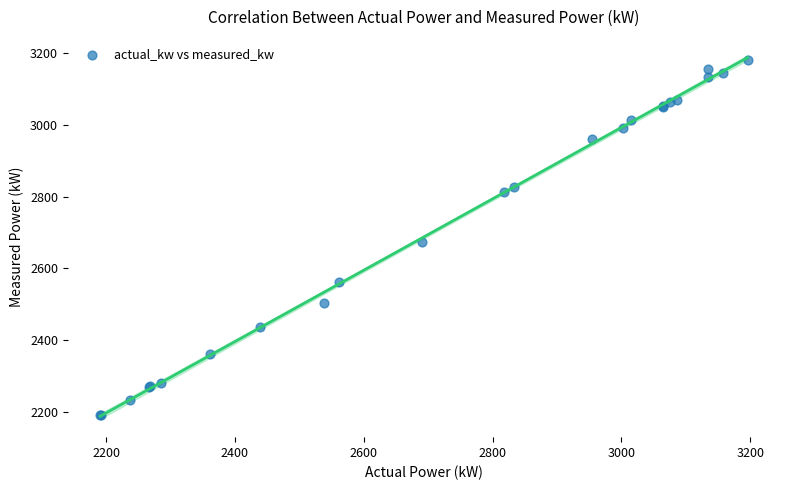

What Y value in the scatter plot is closest to 2686?

2674